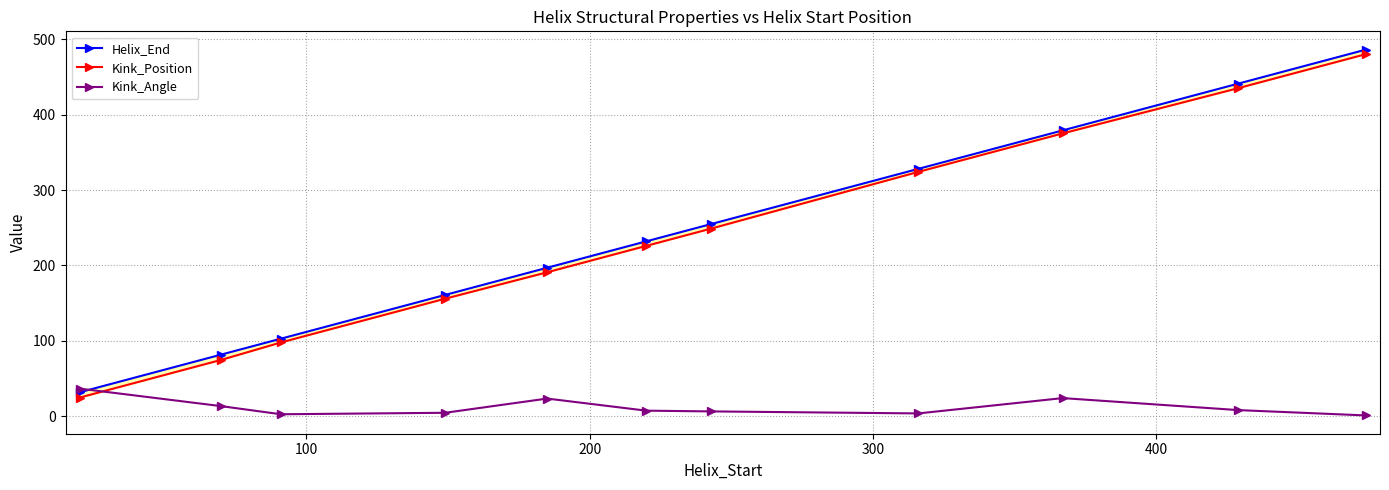

How many times do Kink_Position and Kink_Angle cross each other?

1